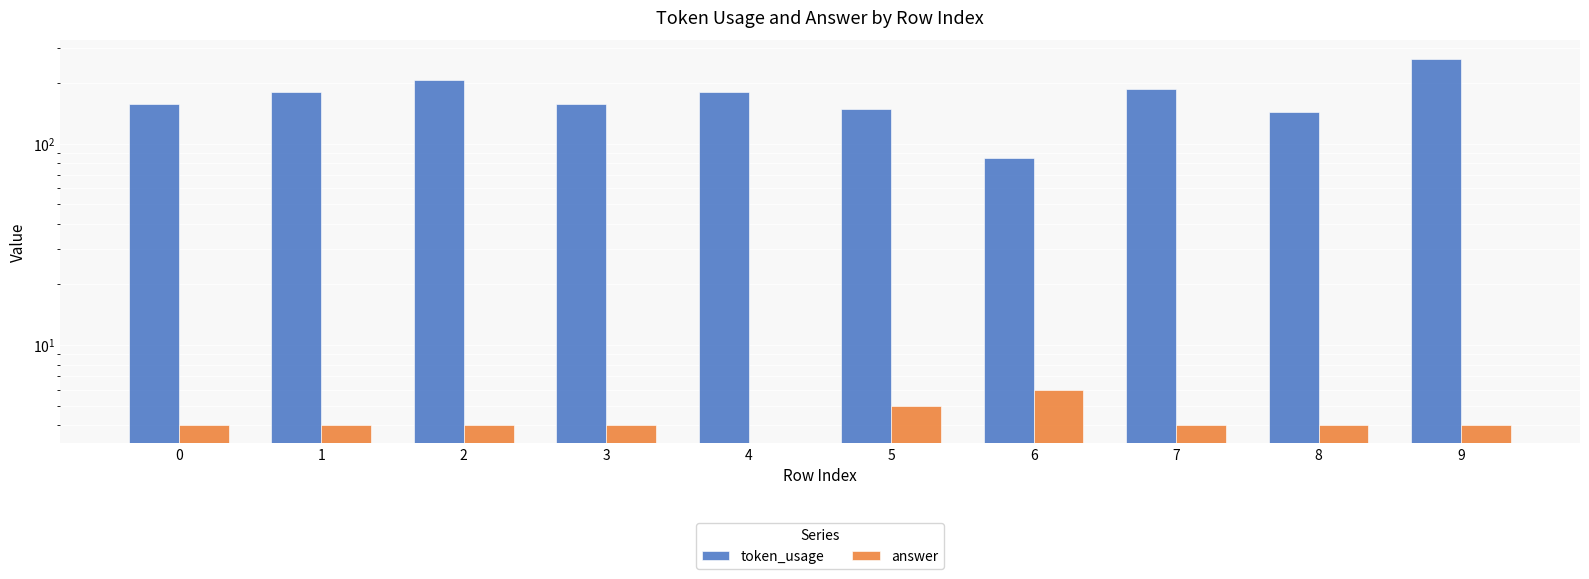

The token_usage series shows 219 at 8. True or false?

False